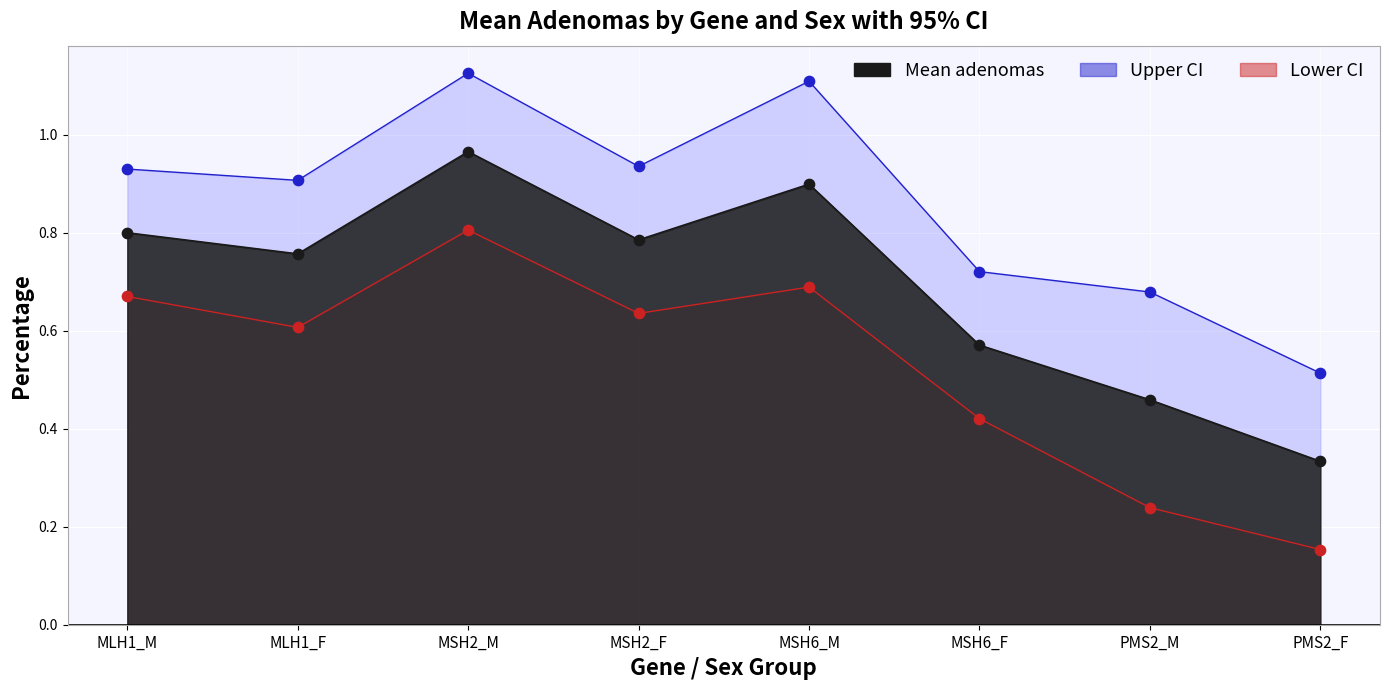

Which series has the largest total across all categories?

Upper CI